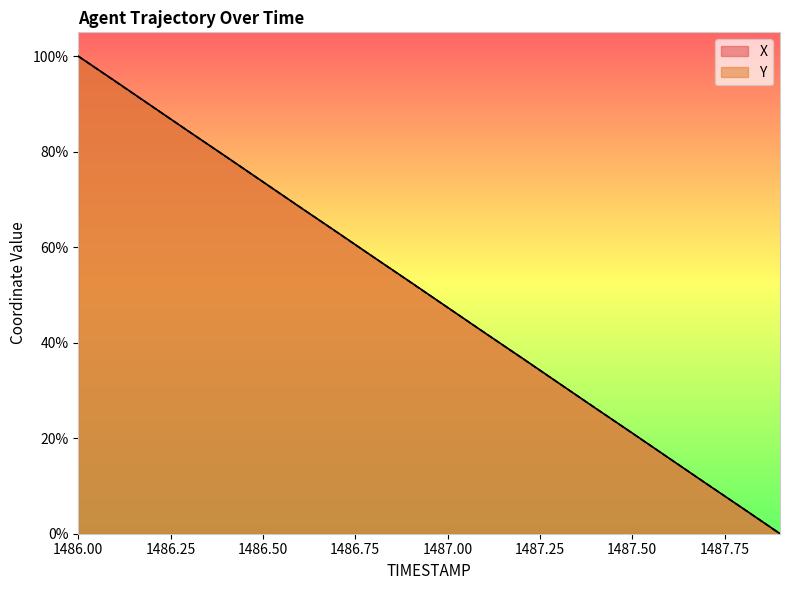

Which series has the largest range (max minus min)?

X